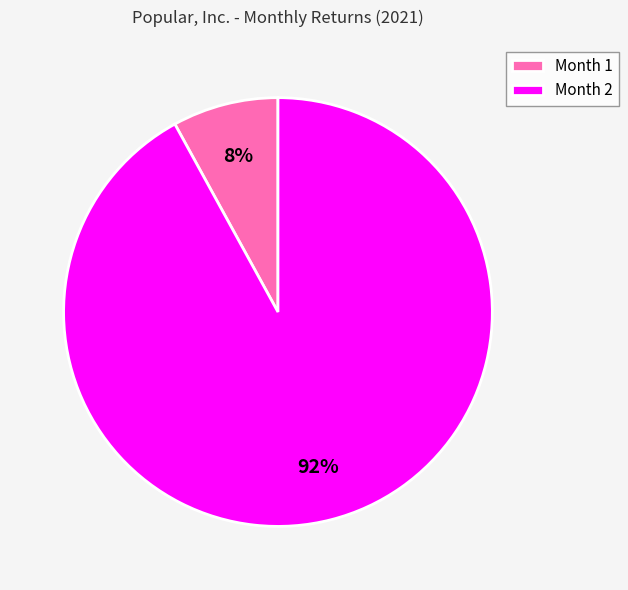

Rank the categories by value from lowest to highest.

Month 1, Month 2